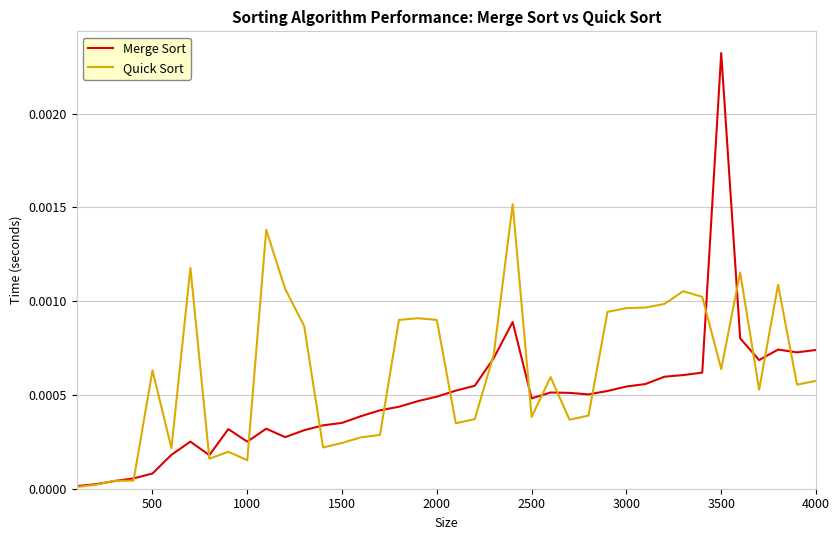

Which series has the widest spread of values?

Merge Sort